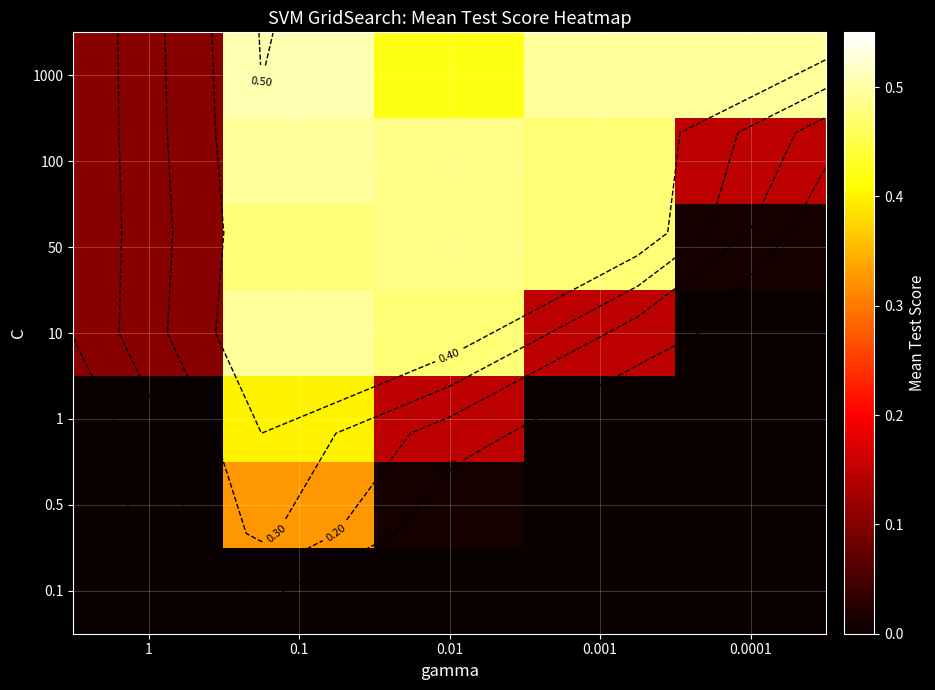

True or false: 0.5 has a value of -0.2 at 0.0001.

False